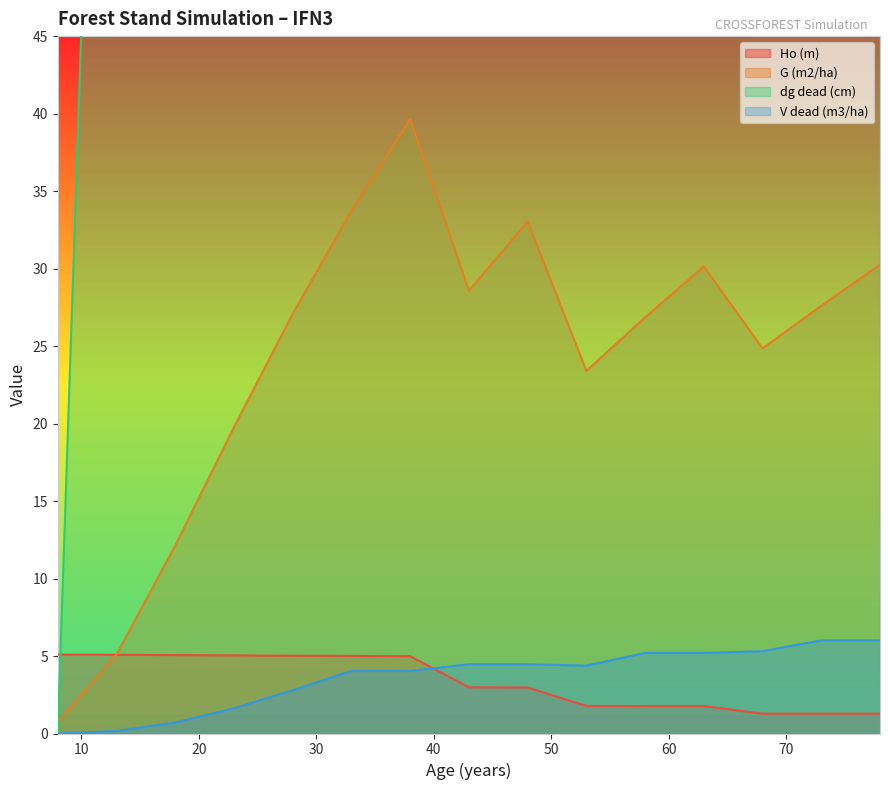

Is it true that Ho (m) equals 1.3 at 78?

True